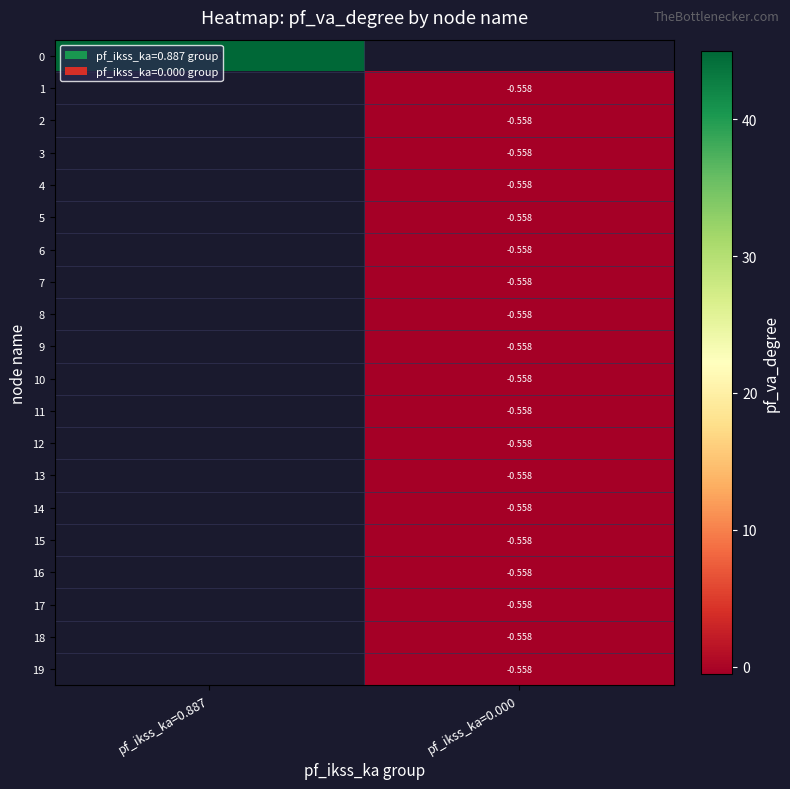

Between pf_ikss_ka=0.000 and pf_ikss_ka=0.887, which is larger?

pf_ikss_ka=0.887